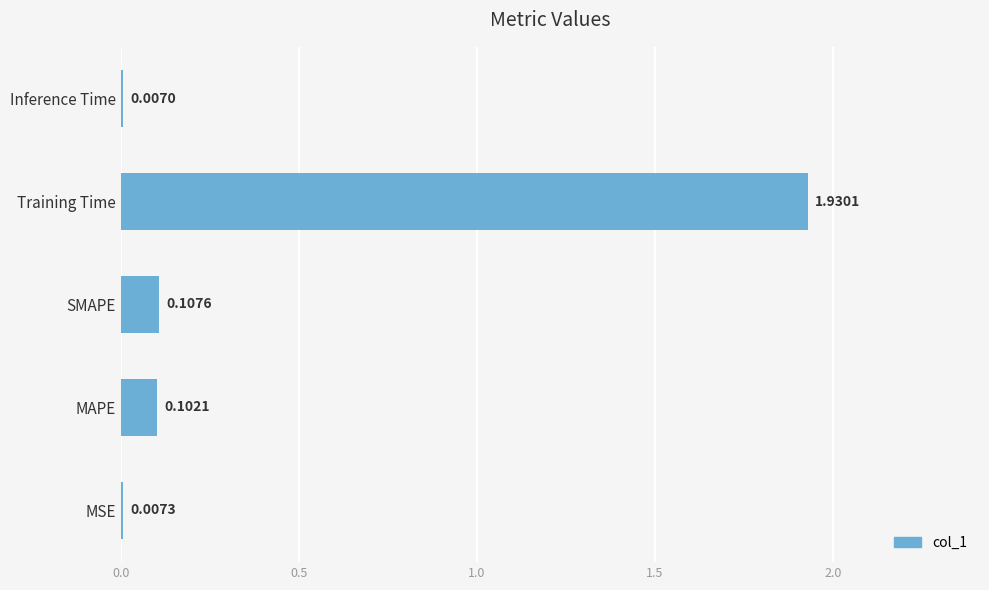

Which category has the highest value across all series?

Training Time